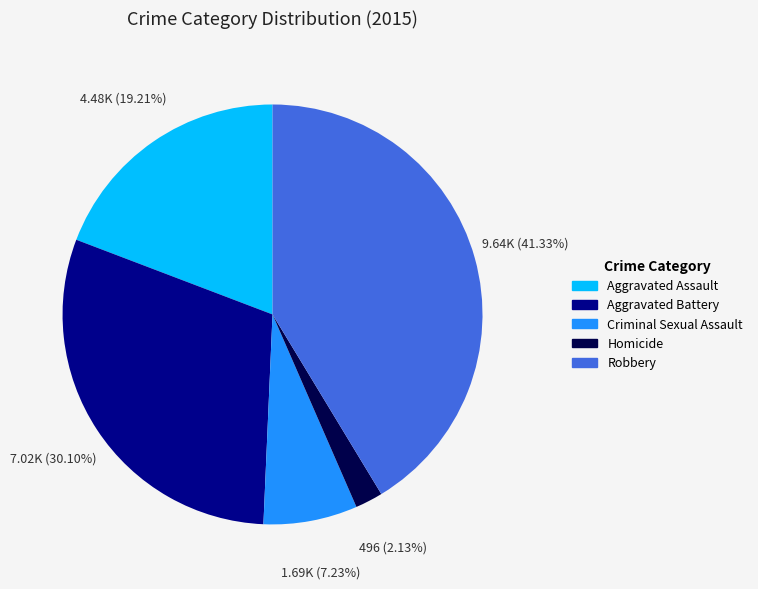

What is the smallest slice in the pie chart?

Homicide